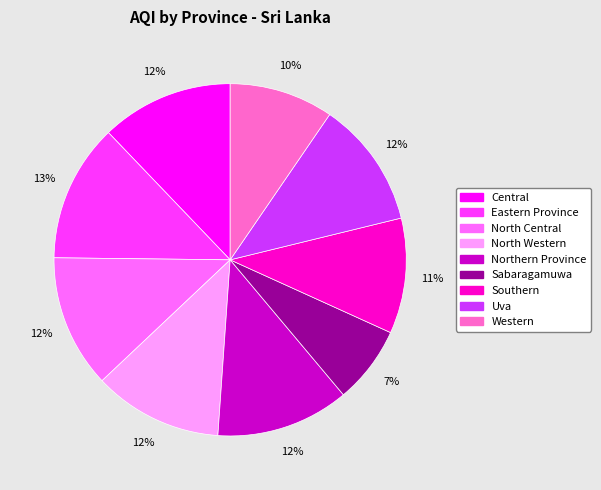

What is the smallest slice in the pie chart?

Sabaragamuwa